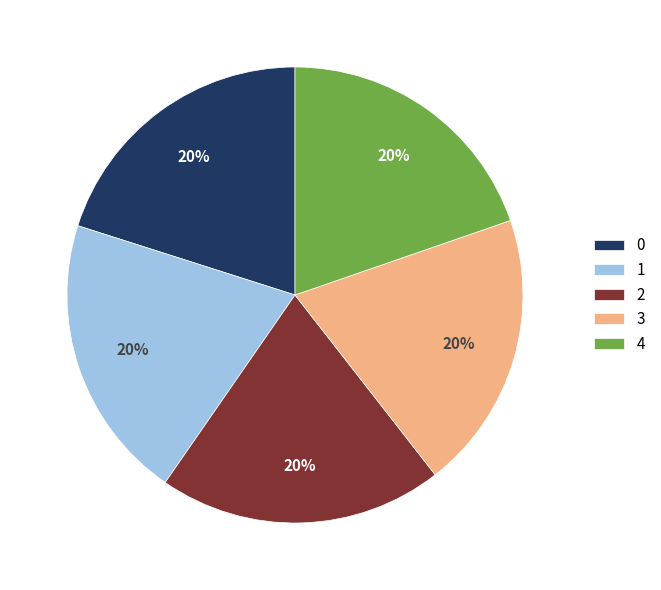

True or false: 3 accounts for 20% of the total.

True